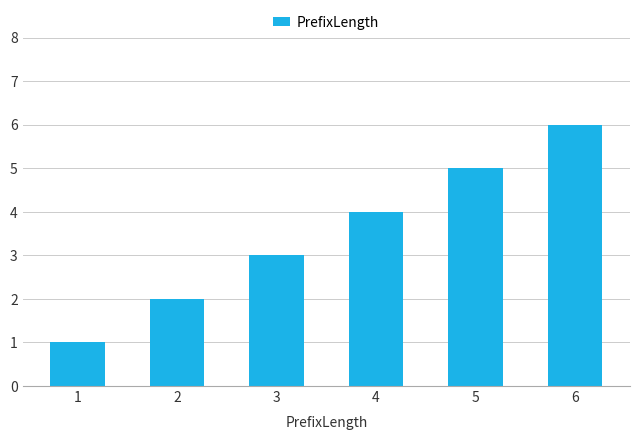

Which label corresponds to the largest value in the chart?

6